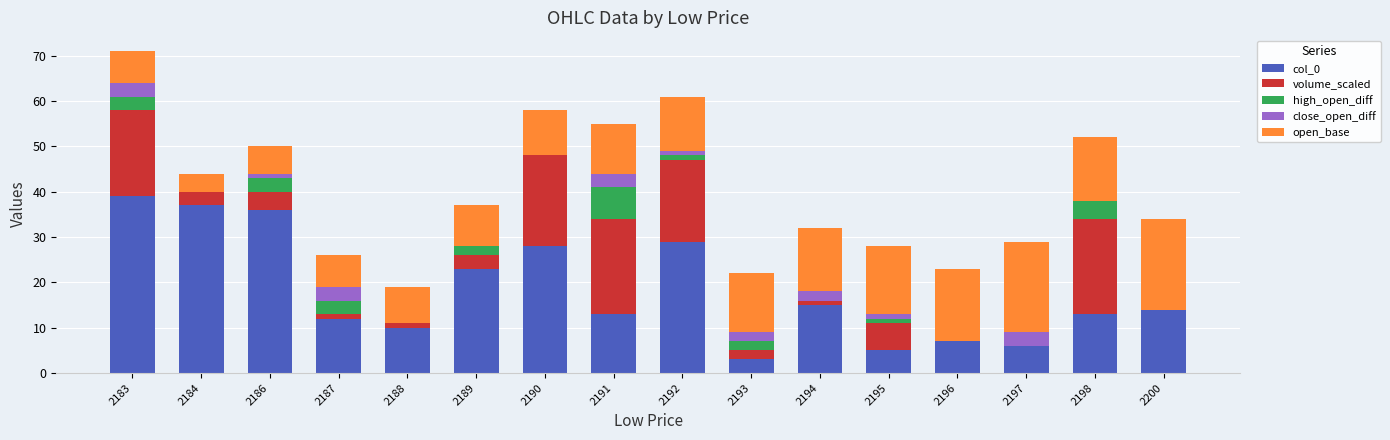

At which category is the sum across all series the highest?

2183